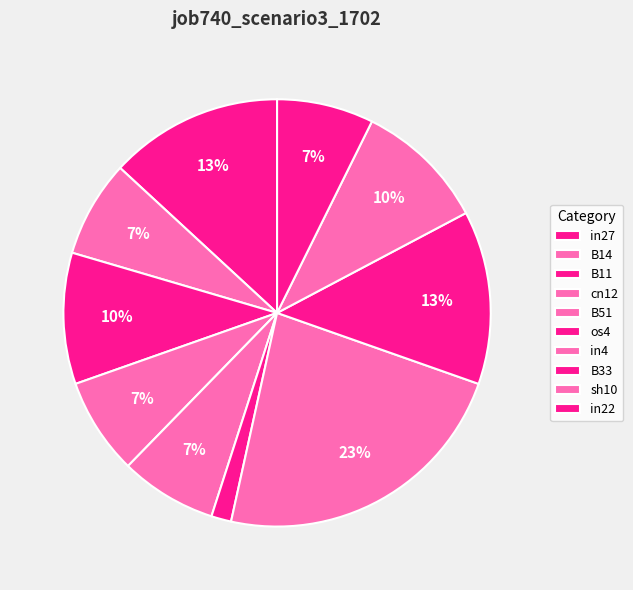

The B33 slice represents 20% of the pie. True or false?

False